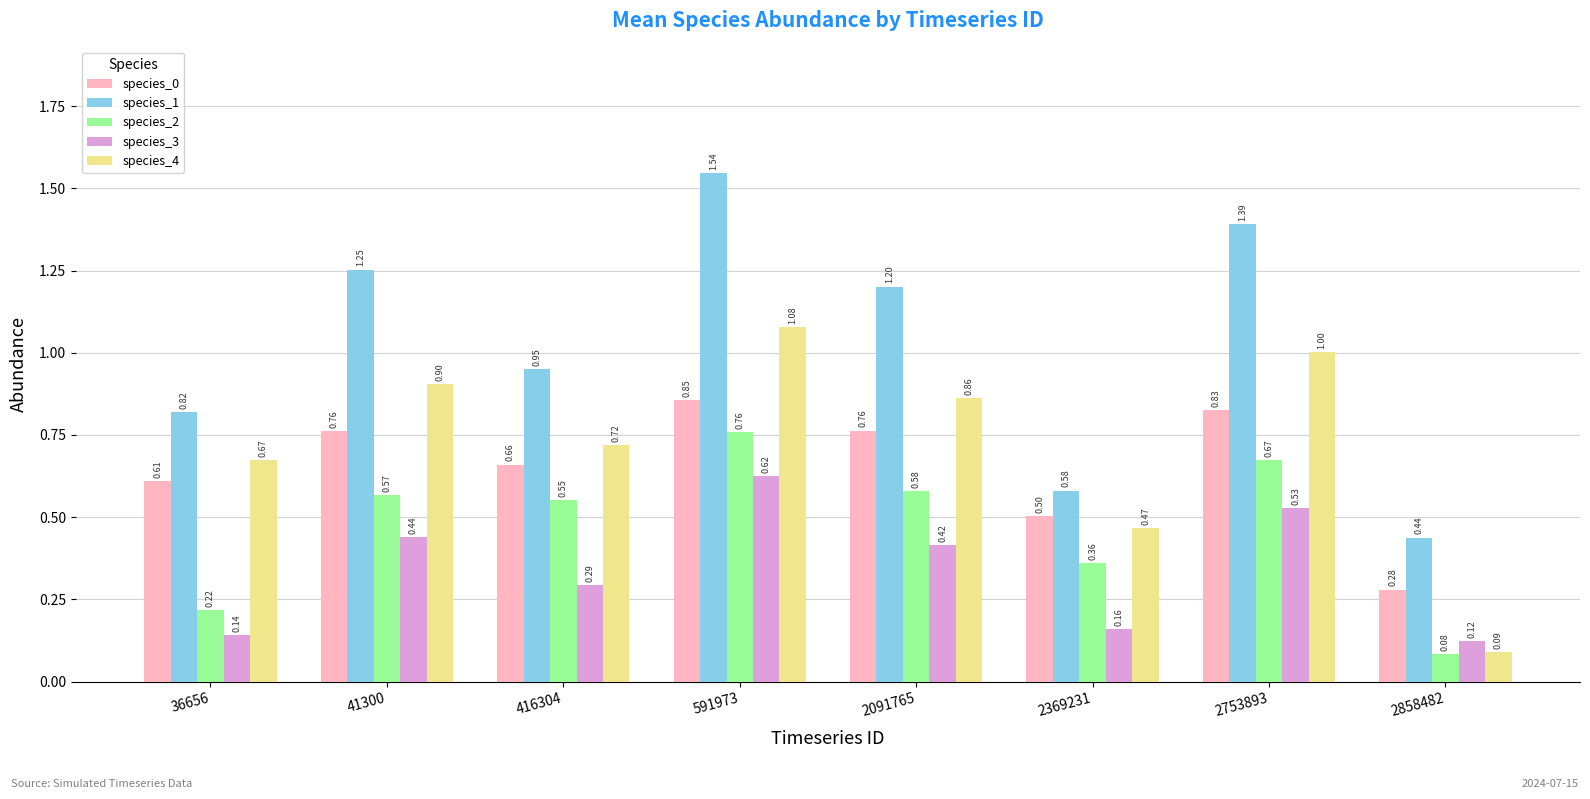

Which series changed the most between 36656 and 2858482?

species_4